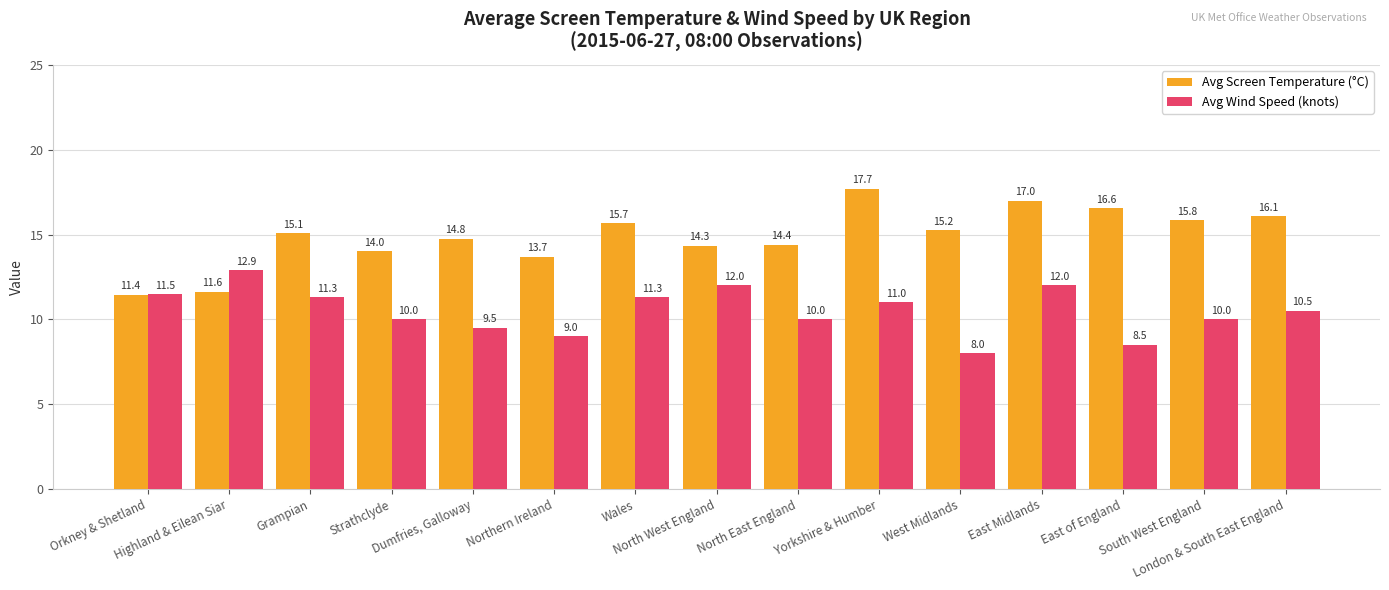

The Avg Wind Speed (knots) series shows 20.6 at North West England. True or false?

False